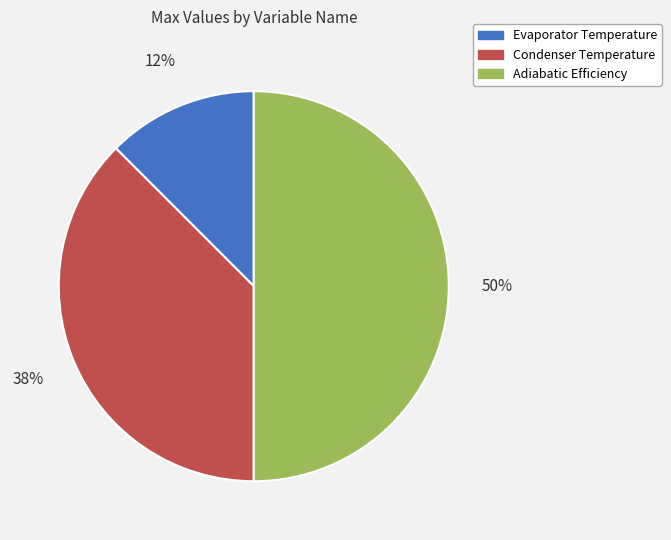

What is the ratio of the value at Adiabatic Efficiency to the value at Condenser Temperature?

1.3